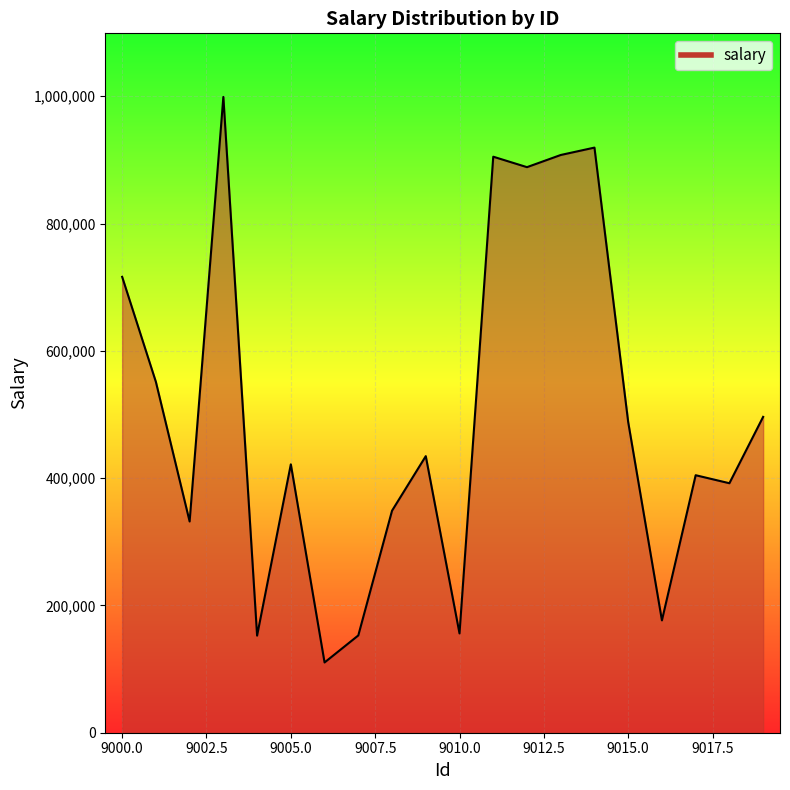

What is the minimum value shown in the chart?

110390